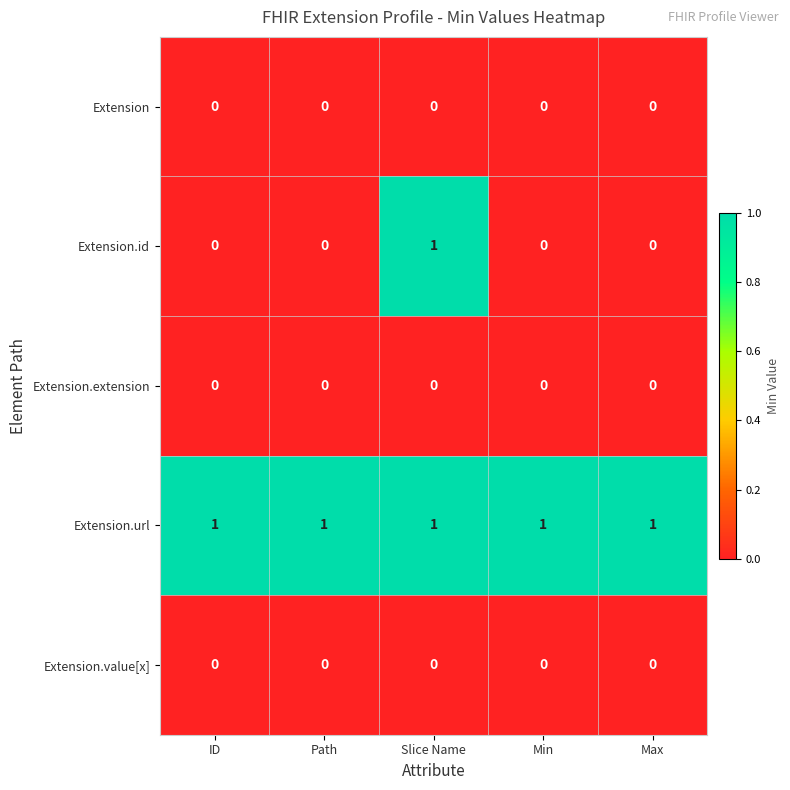

Which series has the largest total across all categories?

Extension.url